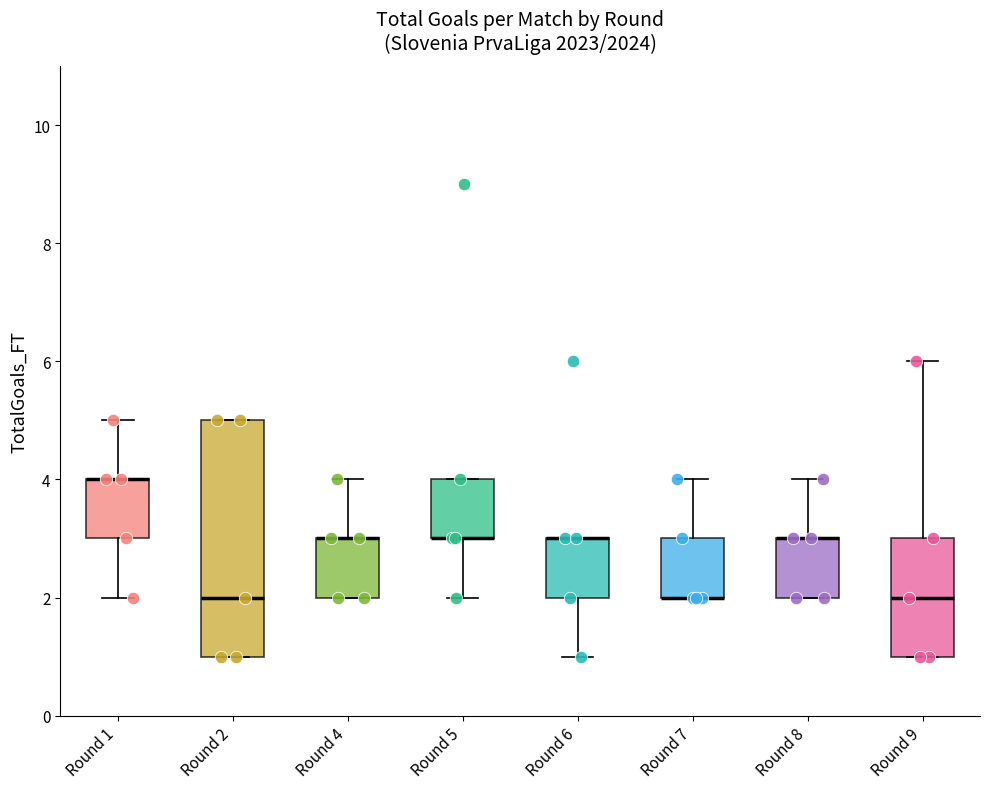

Where is the lower edge of the box for Round 5 on the y-axis? The values are not printed on the chart, so give them approximately, as read against the axis.

3